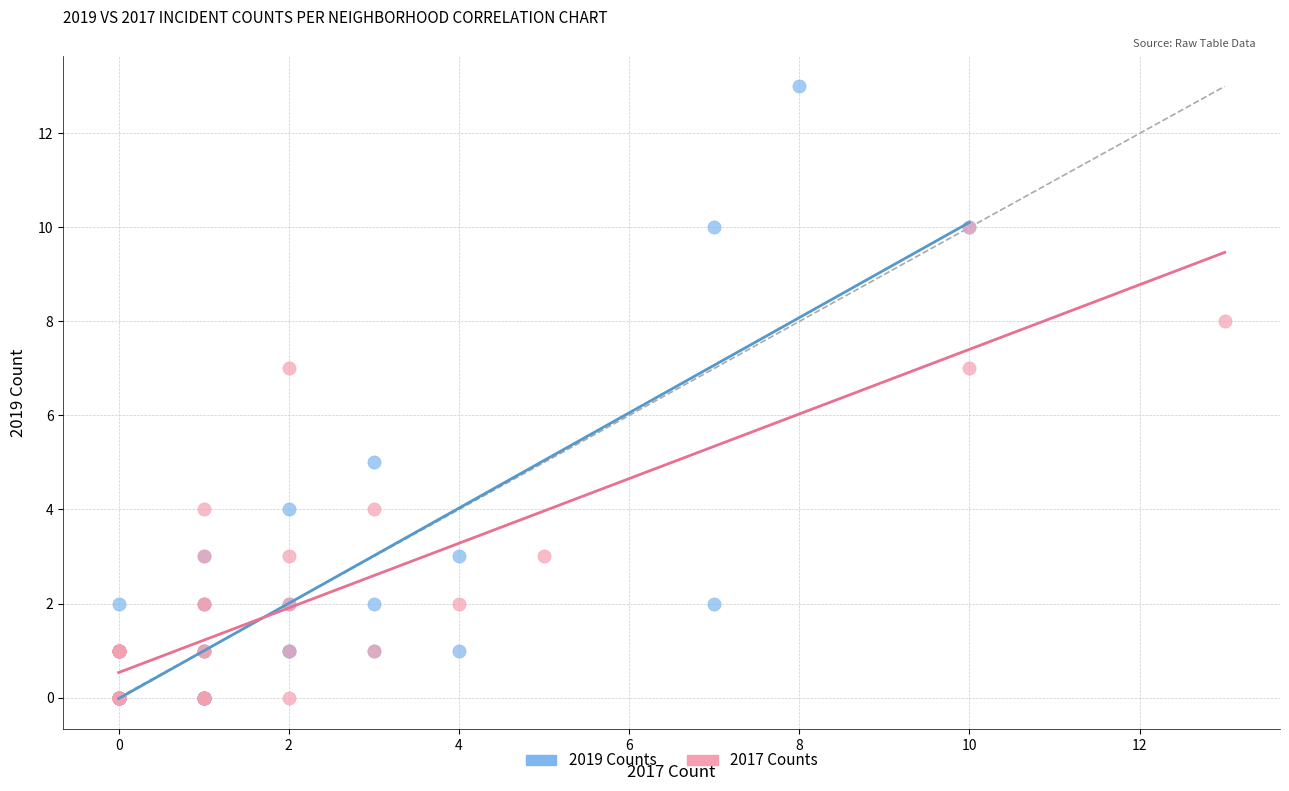

Which series contains the highest Y value?

2019 Counts